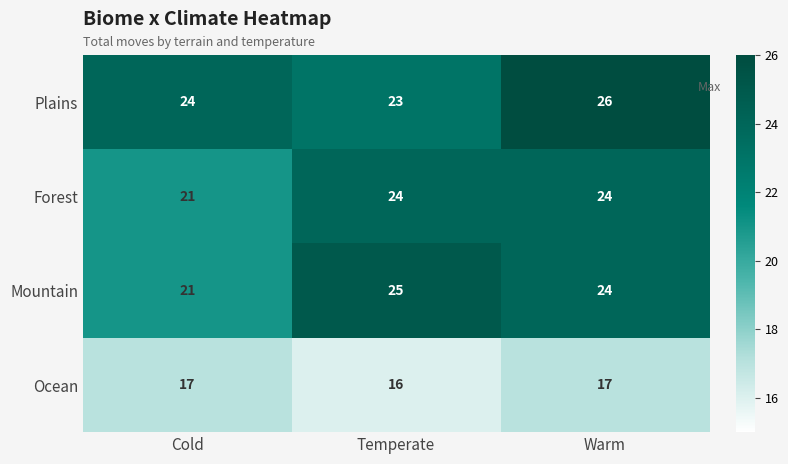

Which series has the largest total across all categories?

Plains